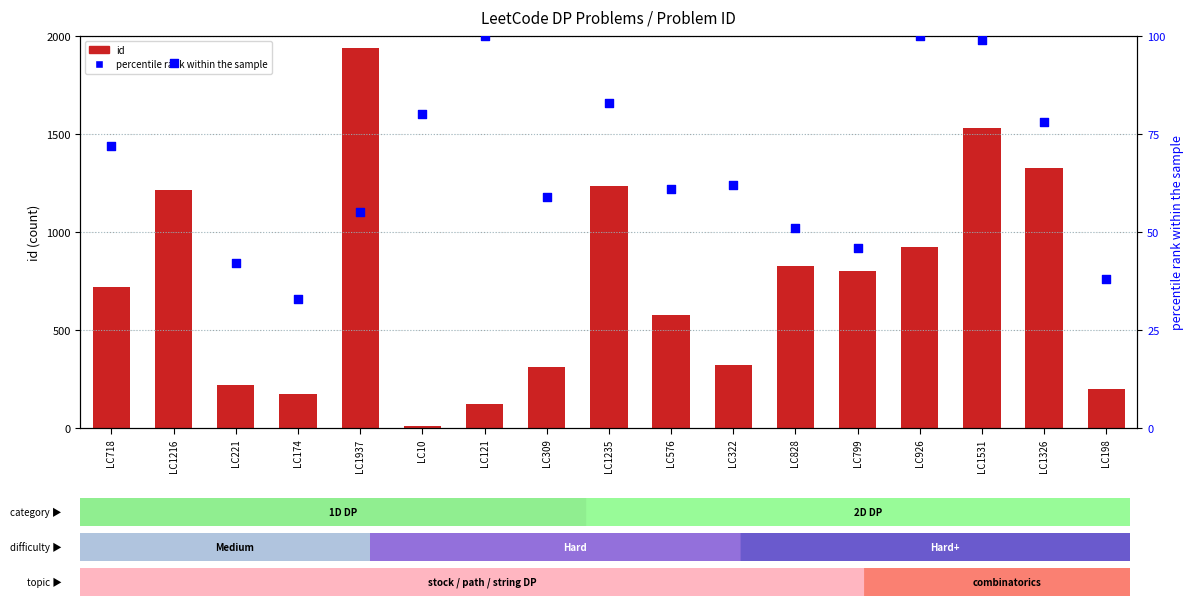

Which series reaches the minimum Y coordinate?

id